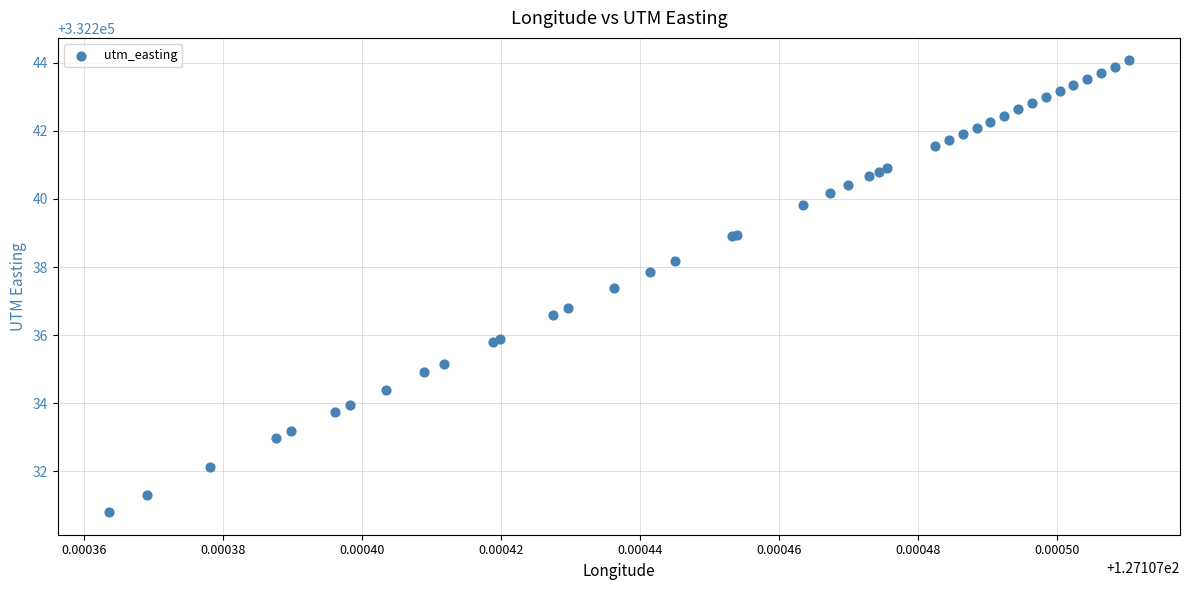

What Y value in the scatter plot is closest to 332237?

332236.8